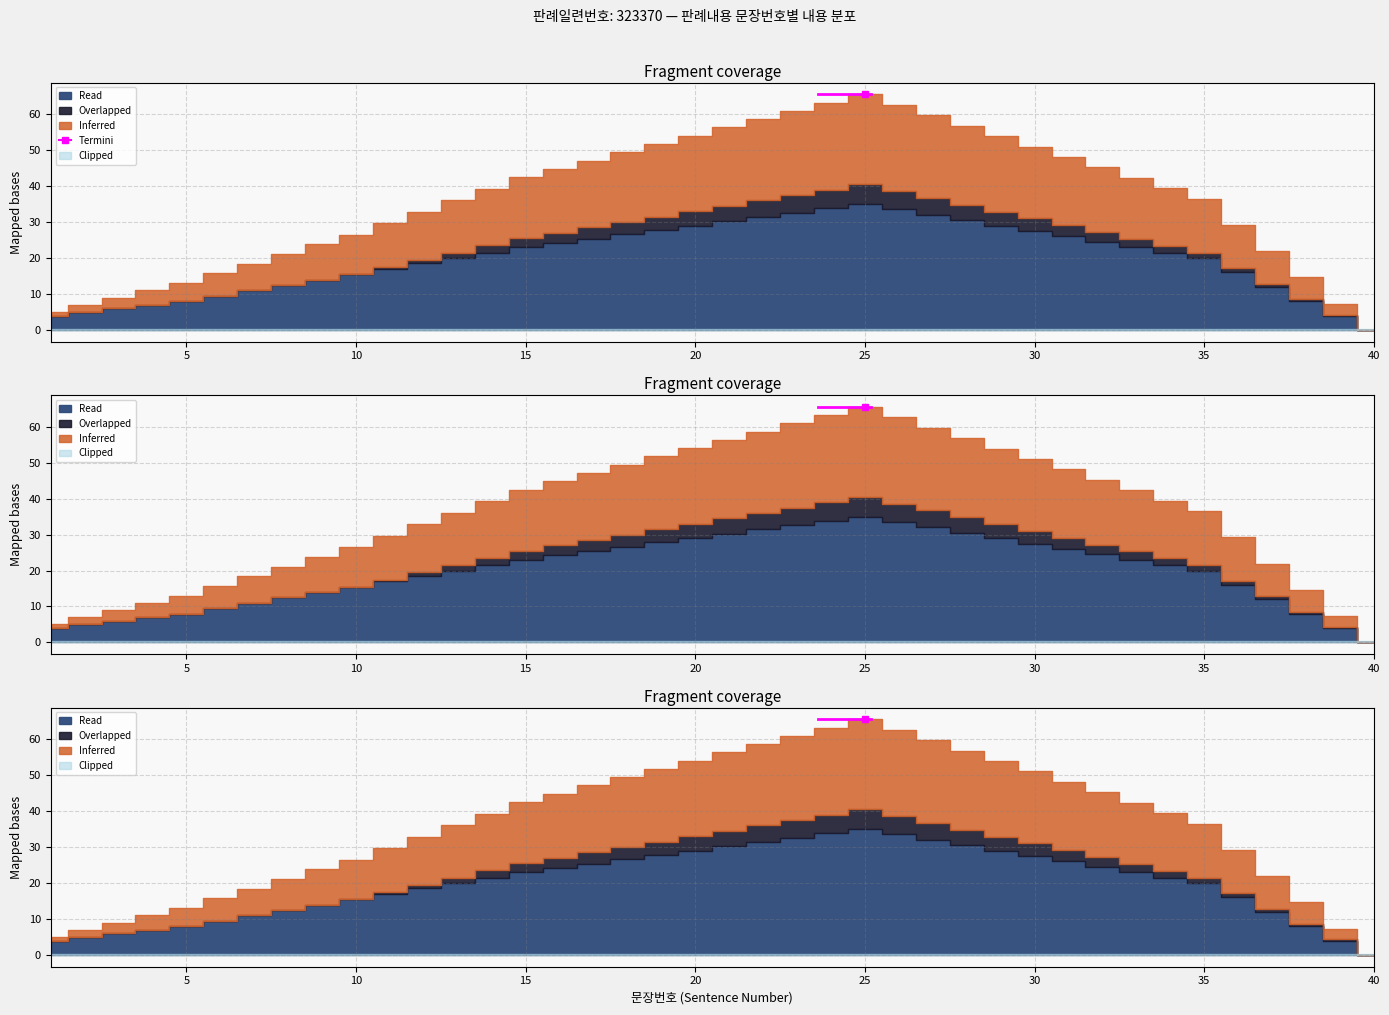

True or false: Inferred and Read cross at least once.

False